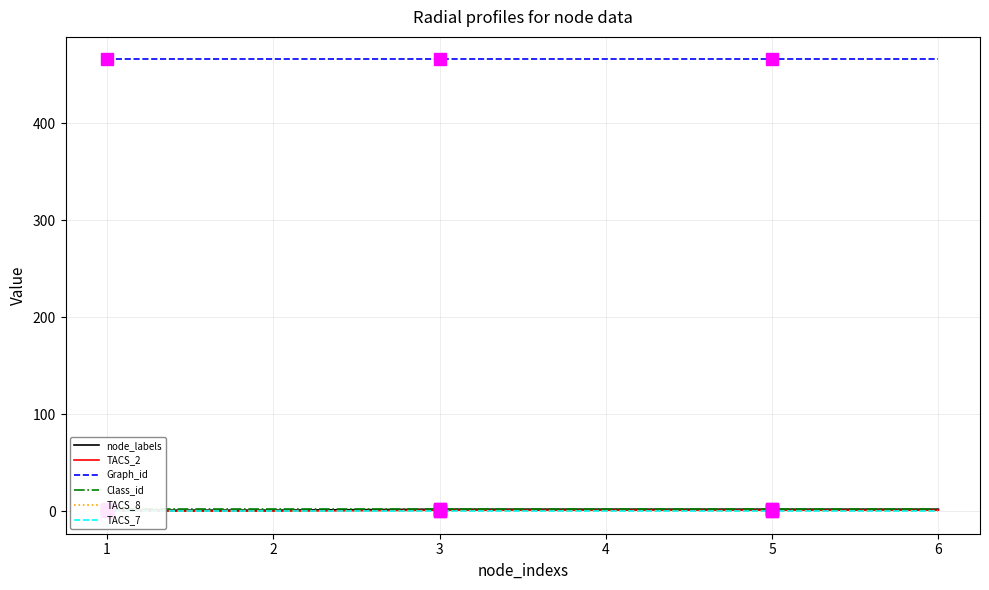

Count the number of categories in the chart.

6